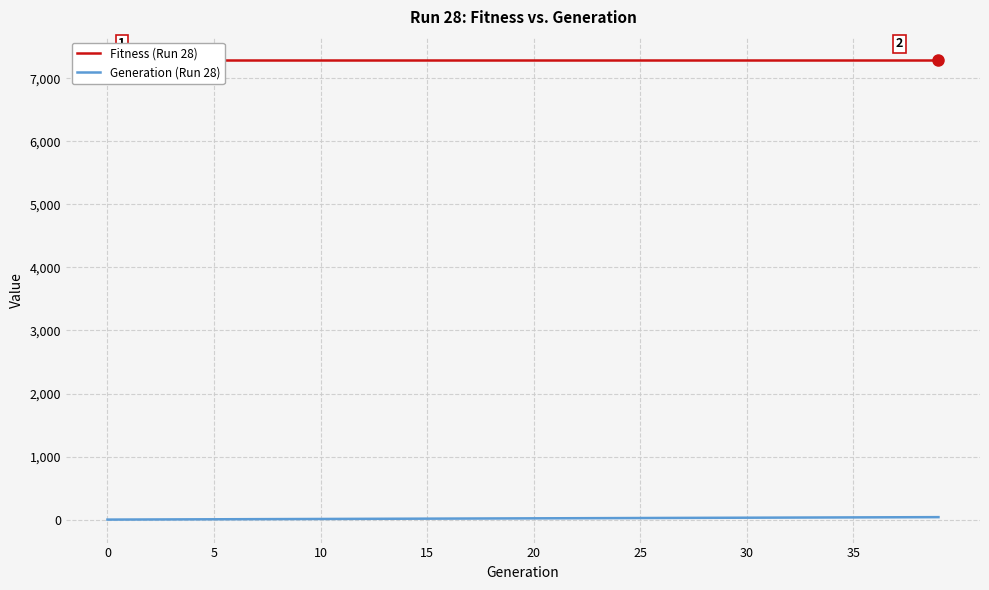

Is this an area chart (filled region under the line)?

No